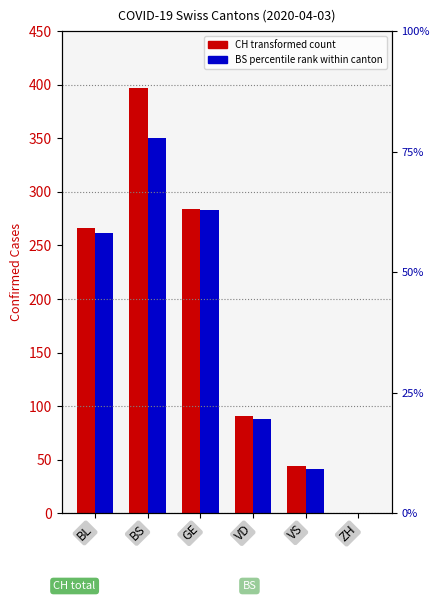

At which category does the chart reach its peak across all series?

BS